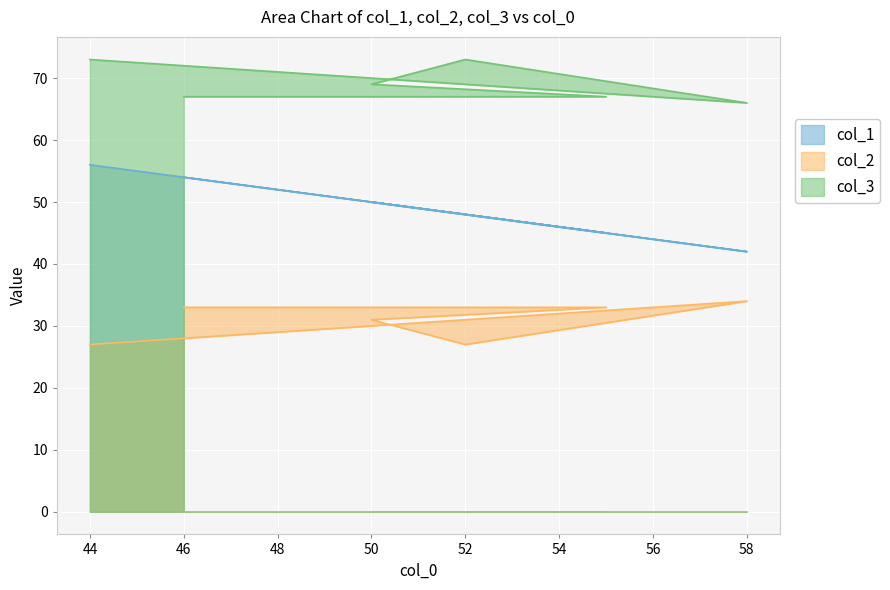

Between 46 and 52, which is larger?

46